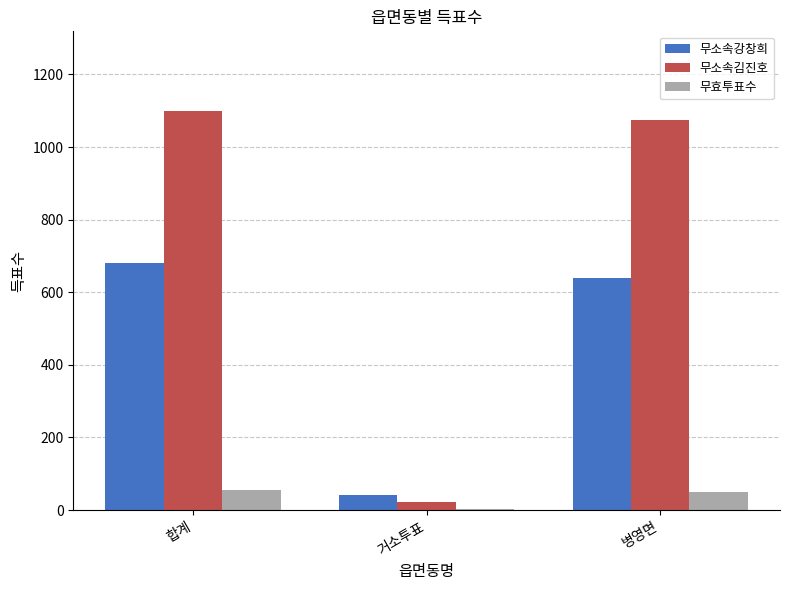

The 무효투표수 series shows 11 at 합계. True or false?

False